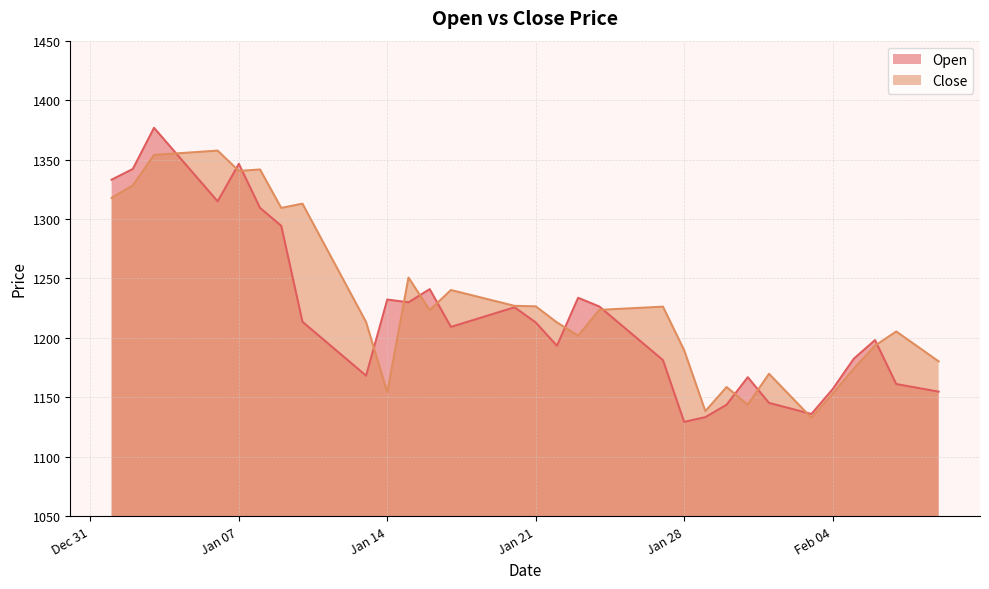

Rank the series by their maximum value, from lowest to highest.

Close, Open